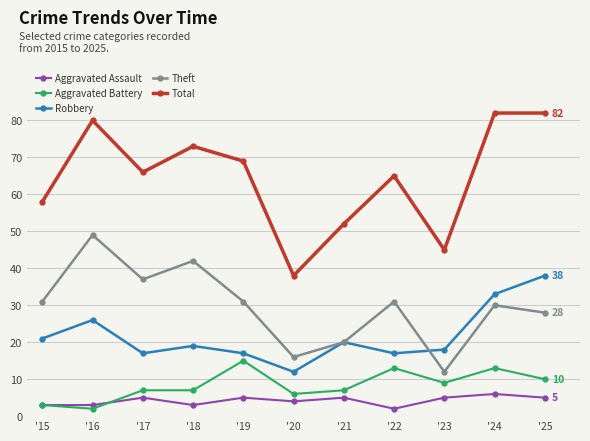

The Aggravated Assault series shows 3 at '18. True or false?

True